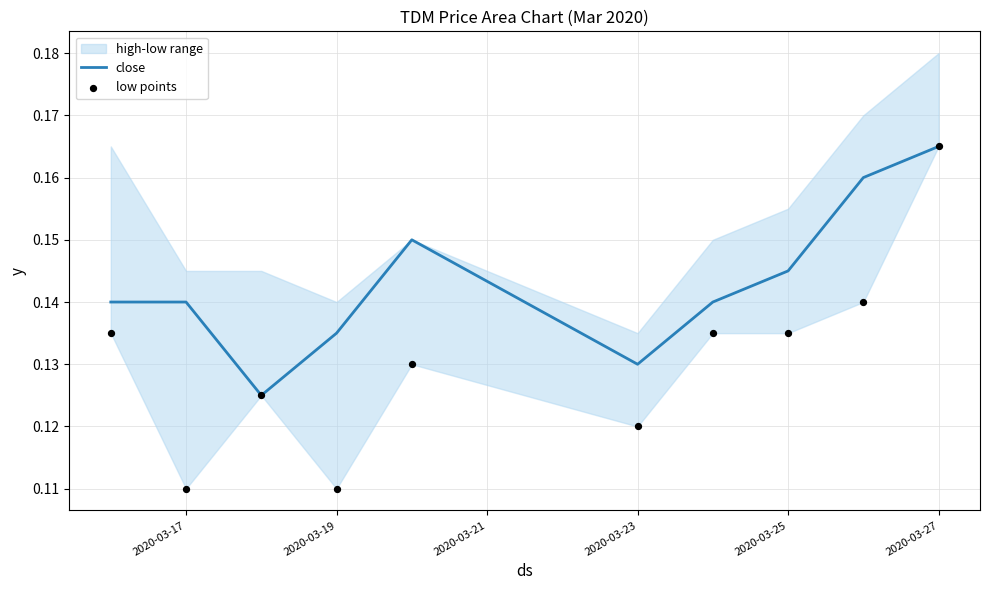

At how many categories does at least one series exceed 0?

10